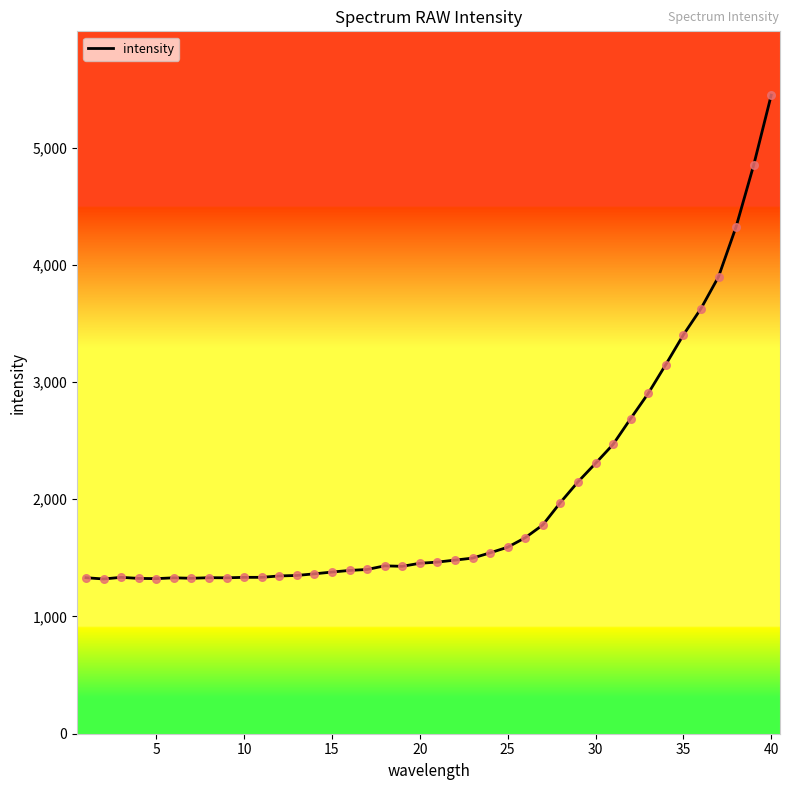

What is the difference between the maximum and minimum values?

4127